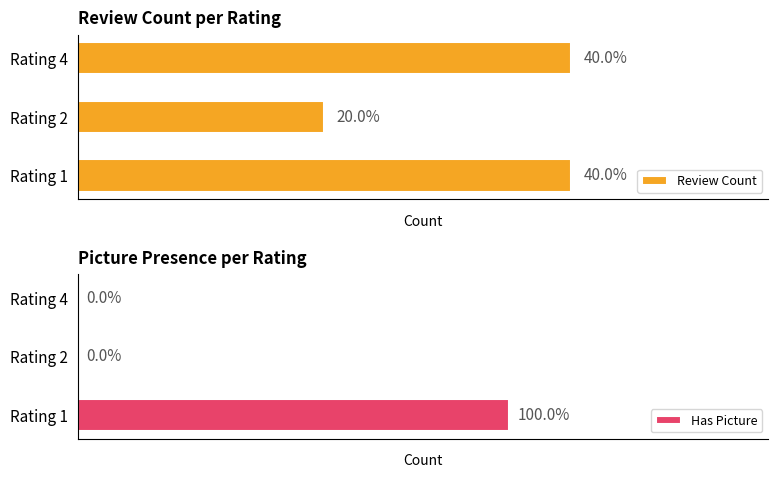

At which label does Has Picture reach its peak?

Rating 1